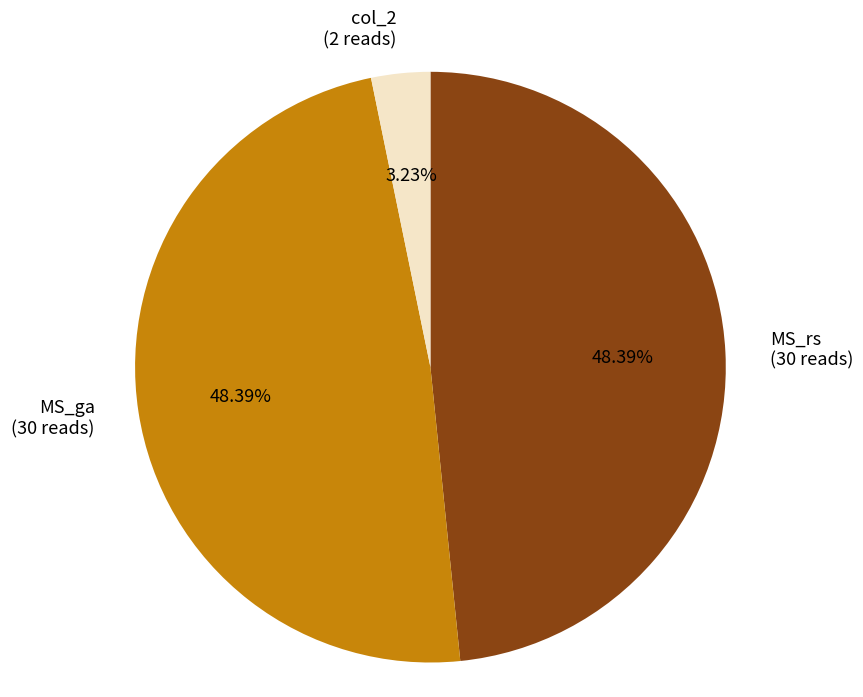

To the nearest percent, what is the difference between the MS_rs and col_2 slice percentages?

45%